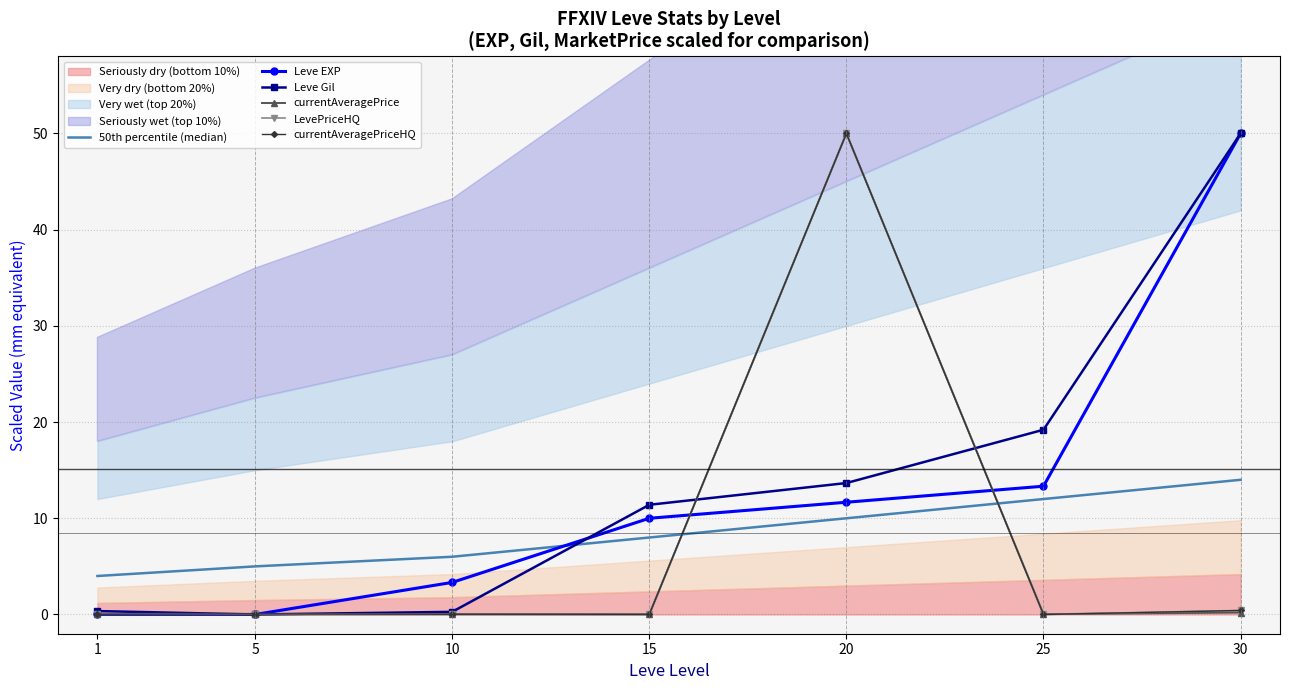

True or false: currentAveragePrice has more than 0 interior local peaks.

True